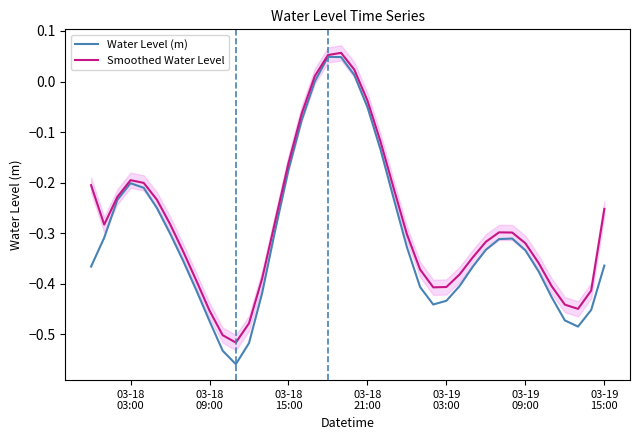

How many data points in Water Level (m) are less than 0?

36